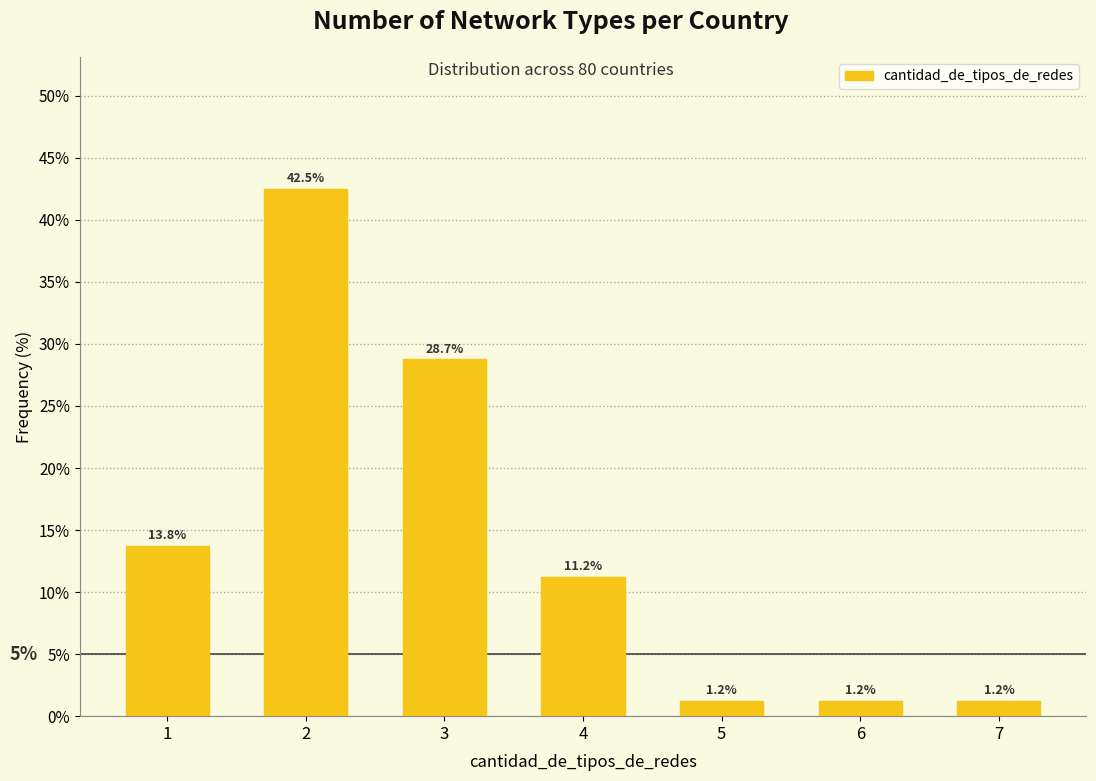

What is the average value?

14.3